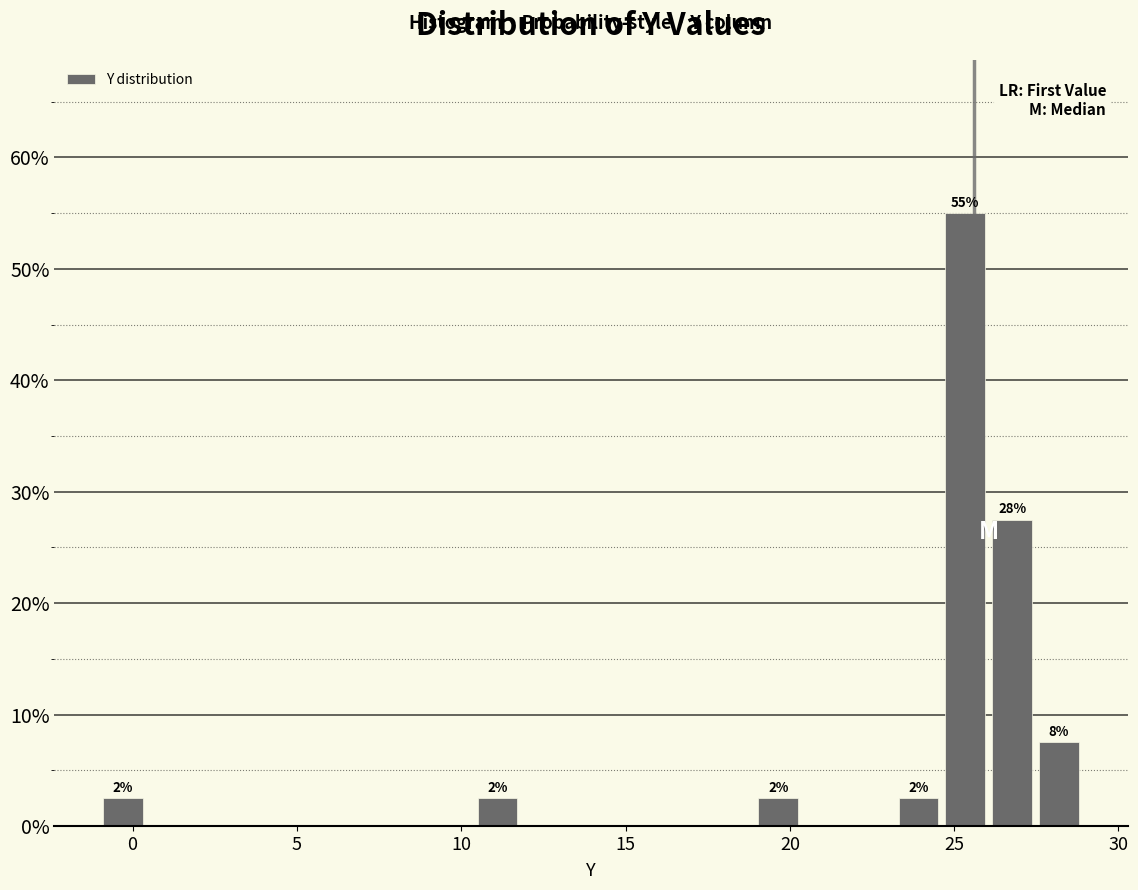

Around what value on the x-axis is the tallest bar? Give the approximate position of its centre, as read against the axis.

25.5